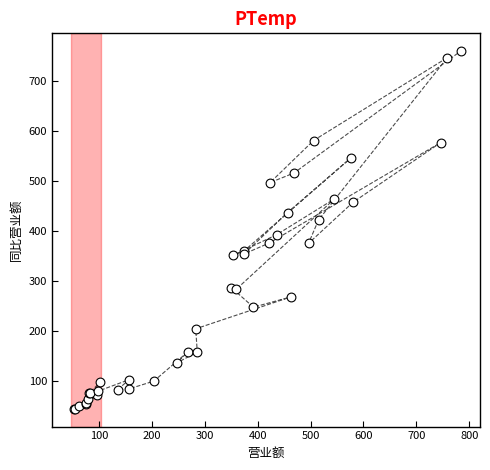

What Y value in the scatter plot is closest to 401?

391.9